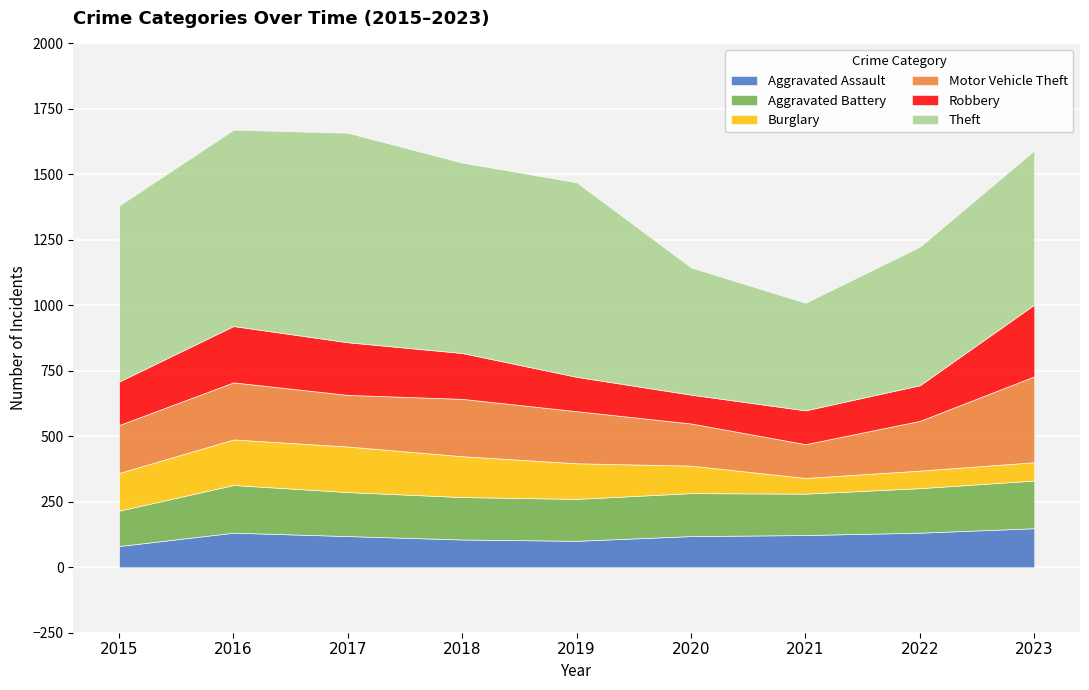

At how many categories does at least one series exceed 102?

9